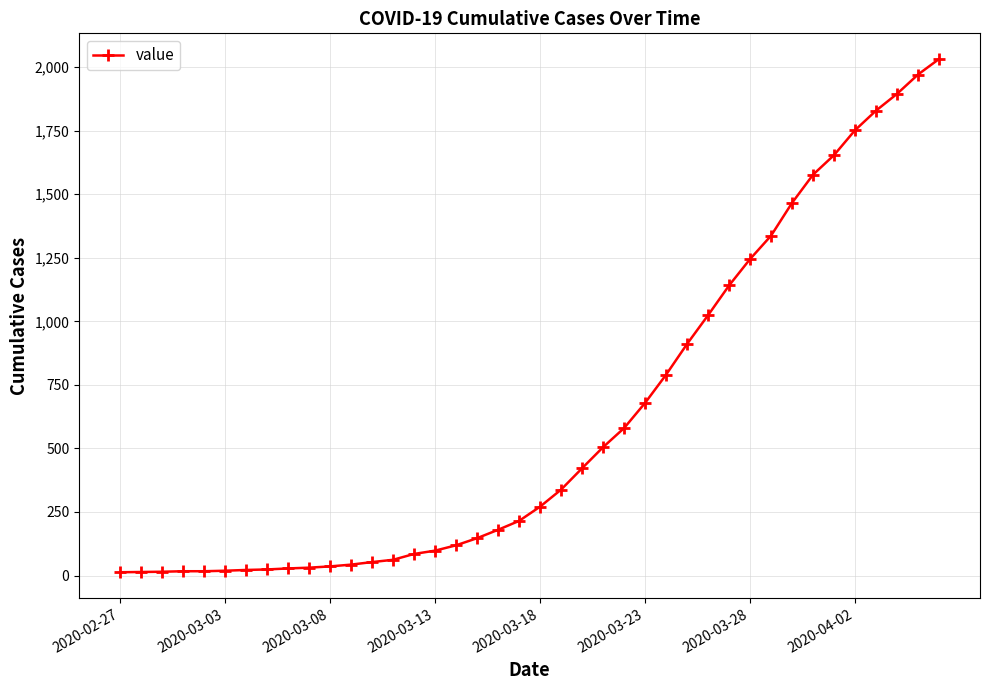

What is the maximum value shown in the chart?

2032